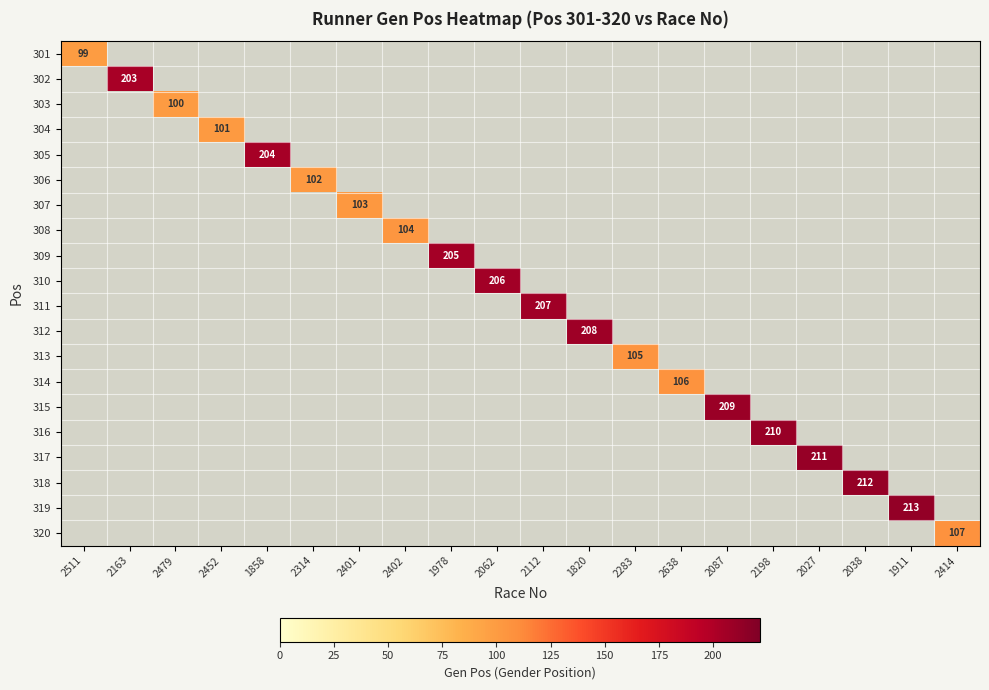

What is the difference between the maximum and minimum values in the 309 series?

205